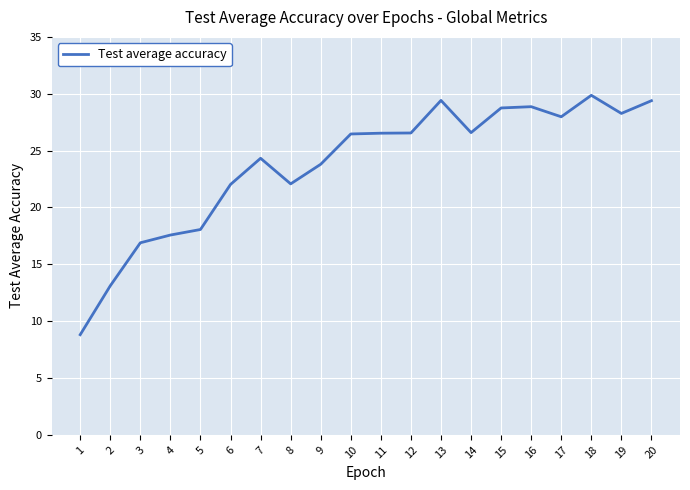

Which has a higher value, 14 or 3?

14